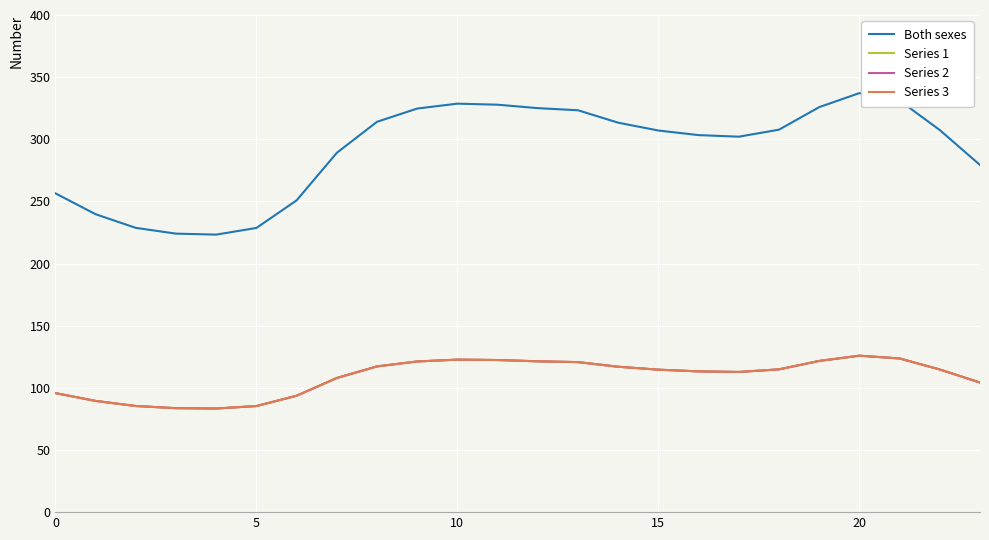

Where is Series 2 nearest to the value 104?

23